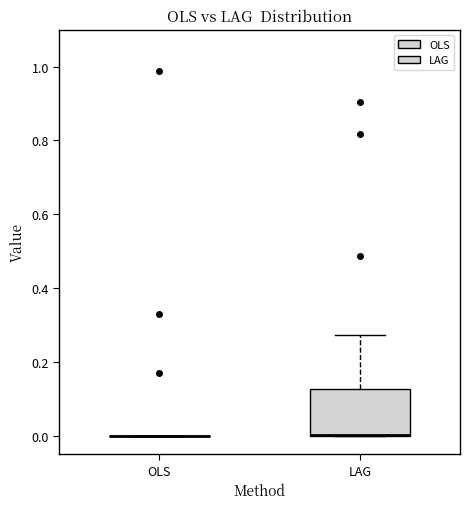

Where is the lower edge of the box for LAG on the y-axis? The values are not printed on the chart, so give them approximately, as read against the axis.

0.00